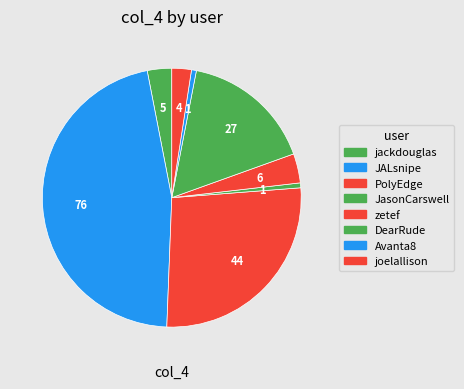

What is the total percentage of DearRude and Avanta8?

17.1%